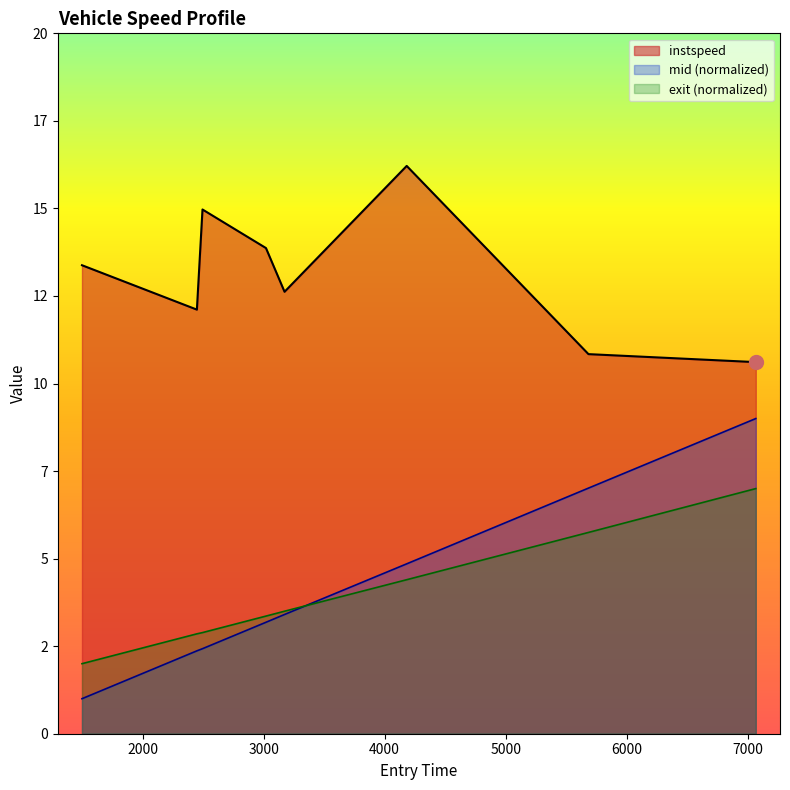

True or false: mid has more than 1 points higher than both neighbors.

False